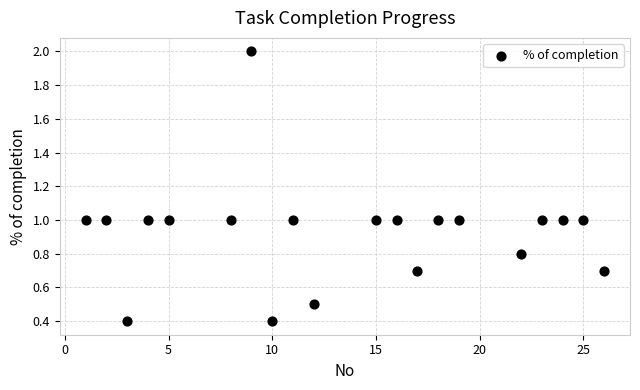

What is the range of Y values (max minus min)?

1.6